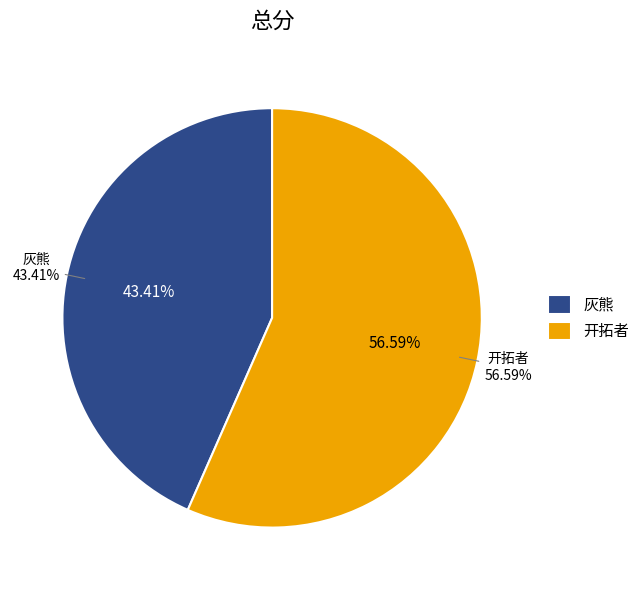

What percentage is the 灰熊 slice, to the nearest percent?

43%